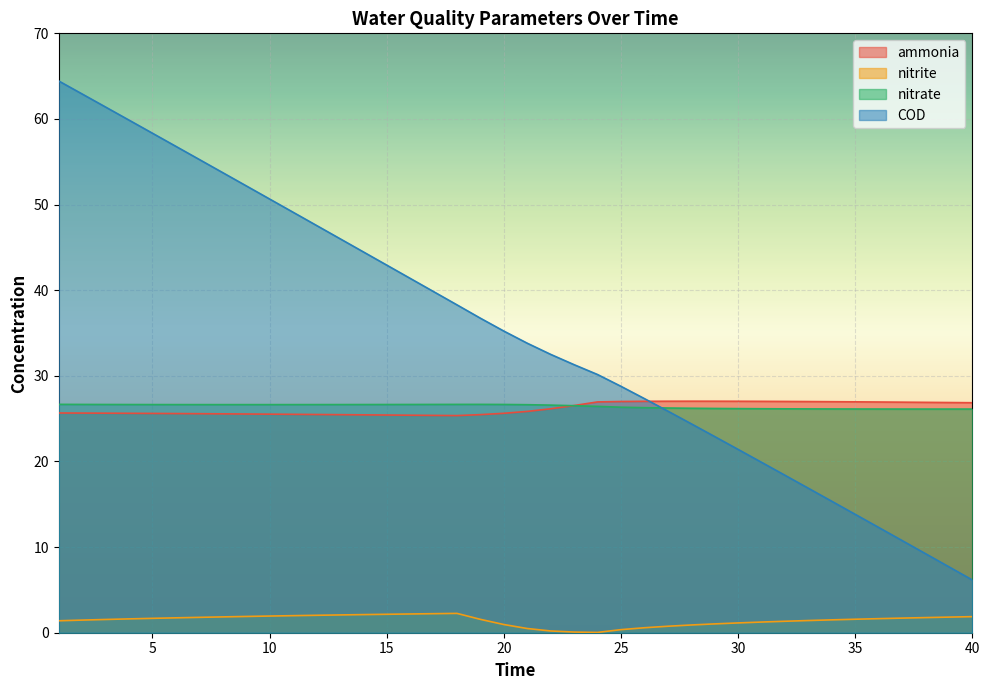

The value of nitrate at 7 is 26.6. True or false?

True